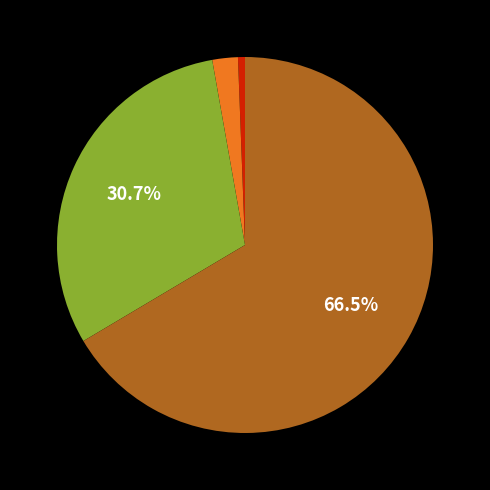

Is there a majority slice in this chart?

Yes